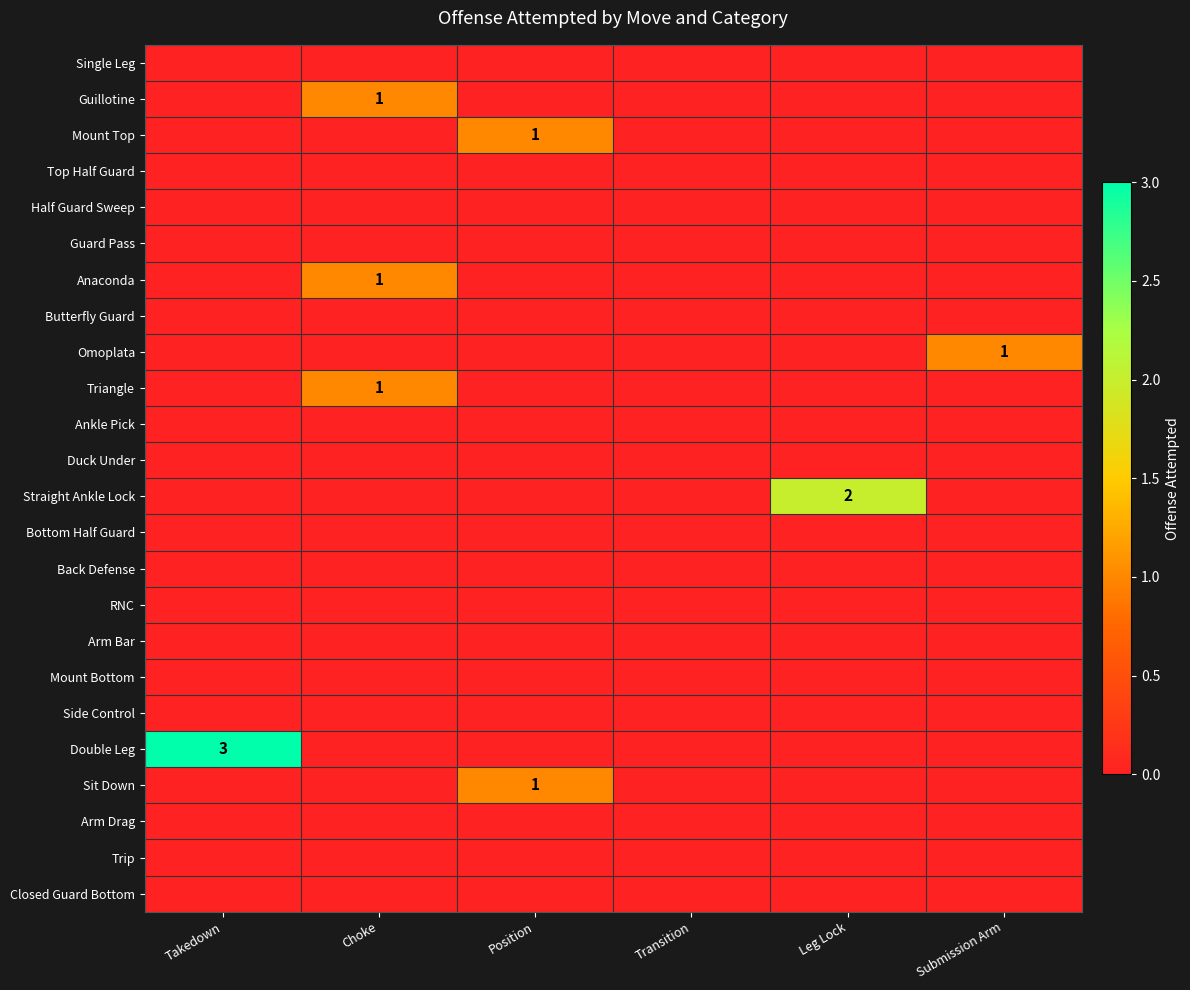

The value of Arm Bar at Transition is 0. True or false?

True